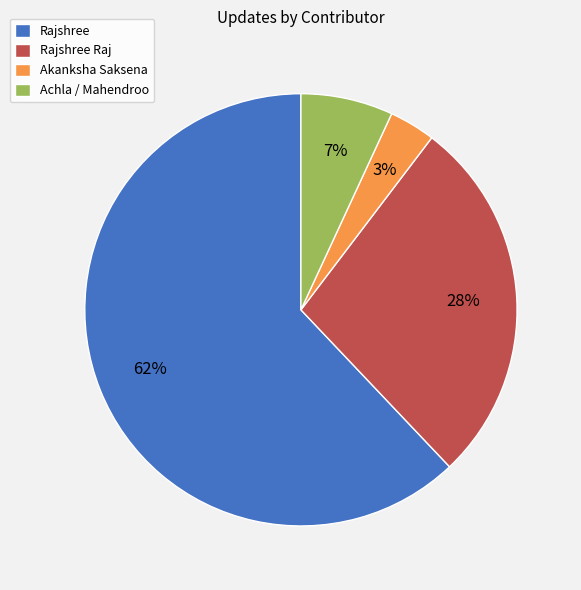

Between Akanksha Saksena and Rajshree Raj, which is larger?

Rajshree Raj